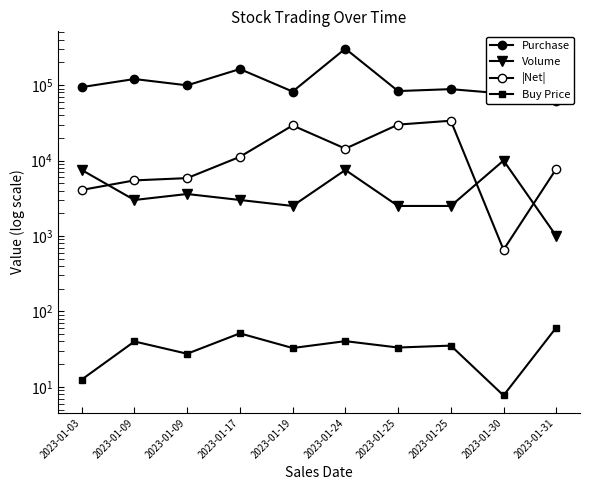

True or false: Purchase and |Net| cross at least once.

False